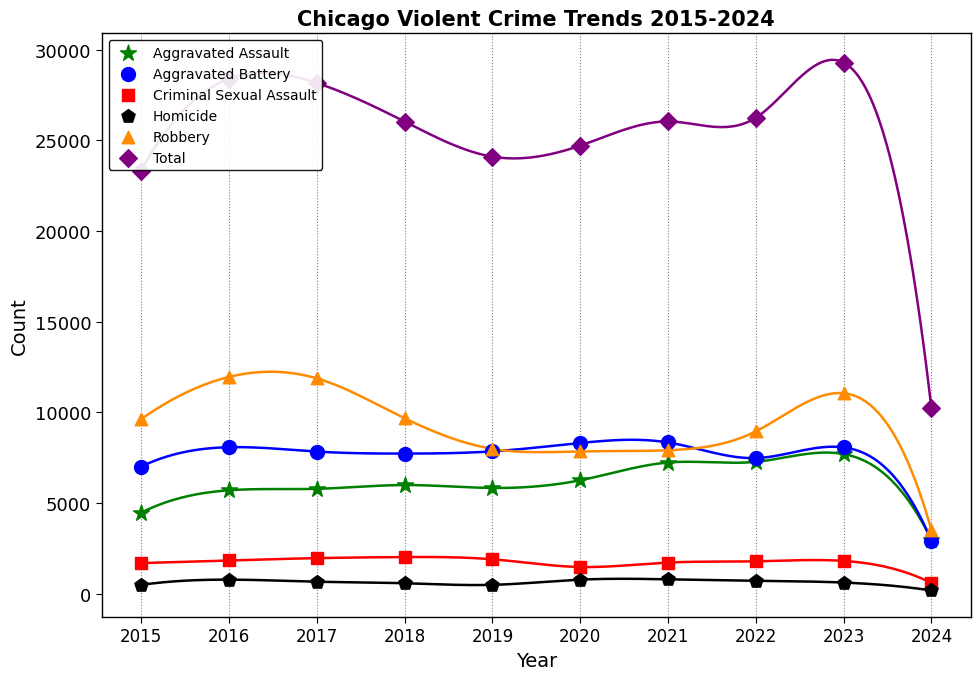

Which series reaches the maximum Y coordinate?

Total